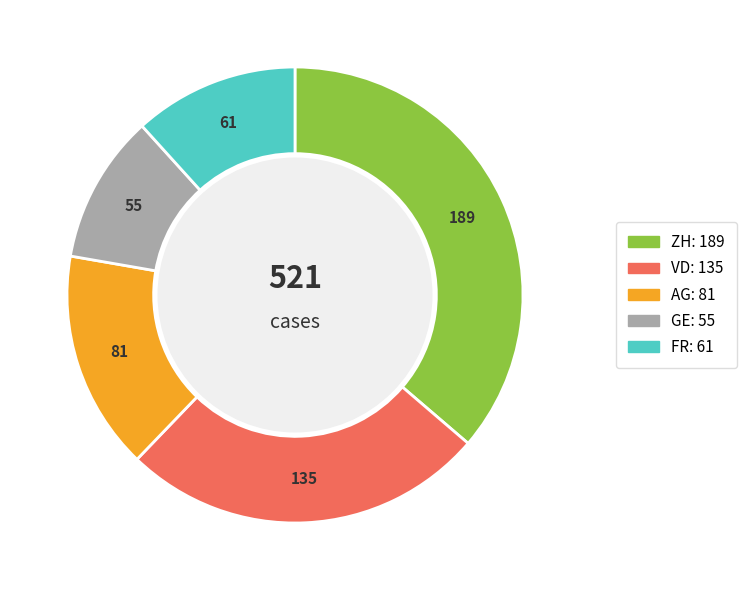

How many segments does this pie chart have?

5